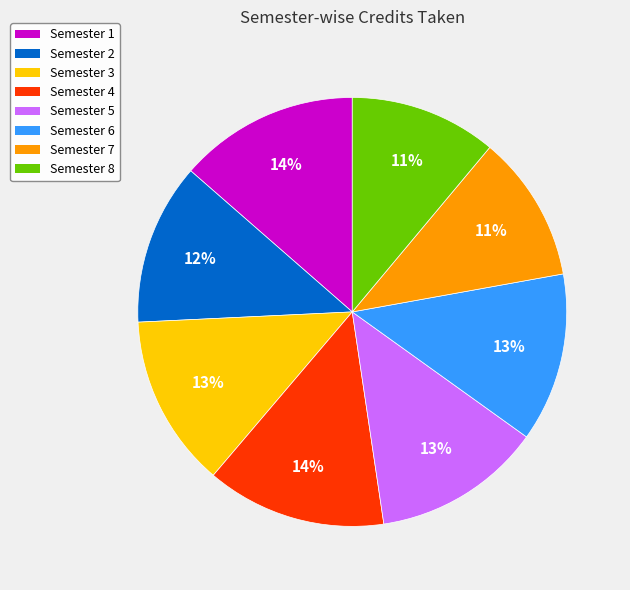

Between Semester 2 and Semester 1, which is larger?

Semester 1